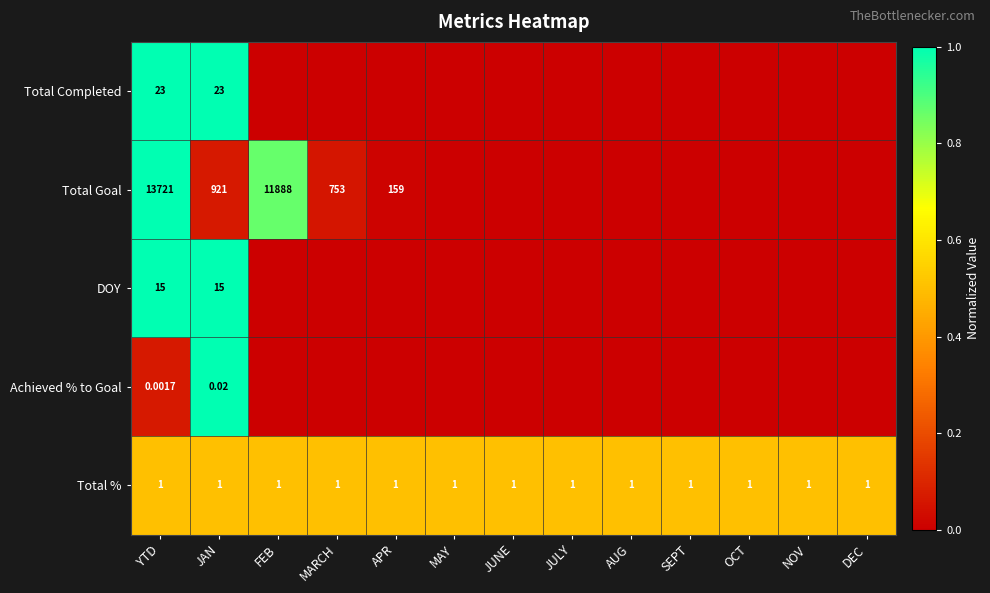

How many data points does each series have?

13